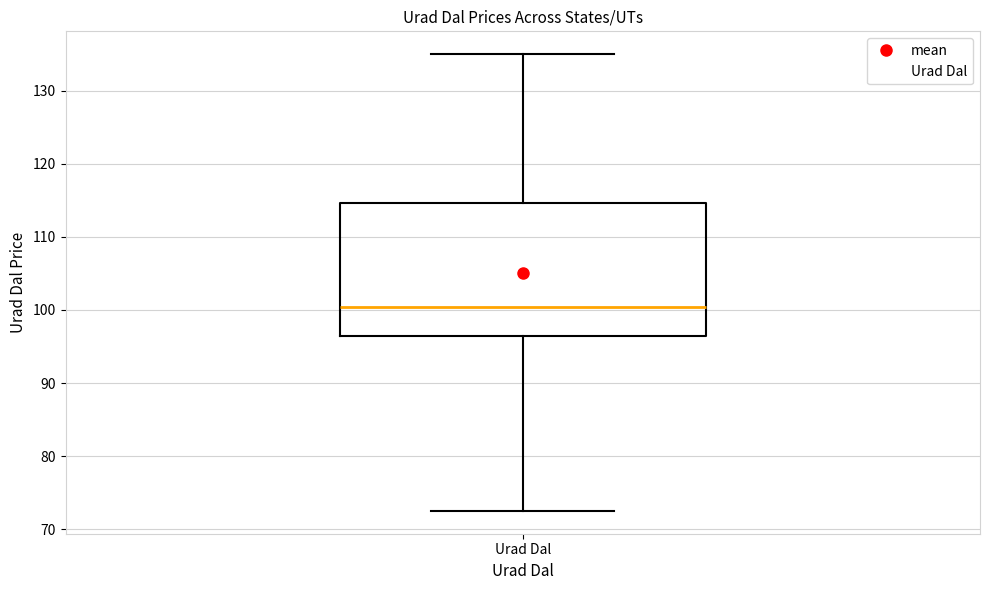

Read this box plot against the y-axis: the position of the median line, the range covered by the box, and the ends of both whiskers. The values are not printed on the chart, so give them approximately, as read against the axis.

median 100, box 96 to 115, whiskers 73 to 135